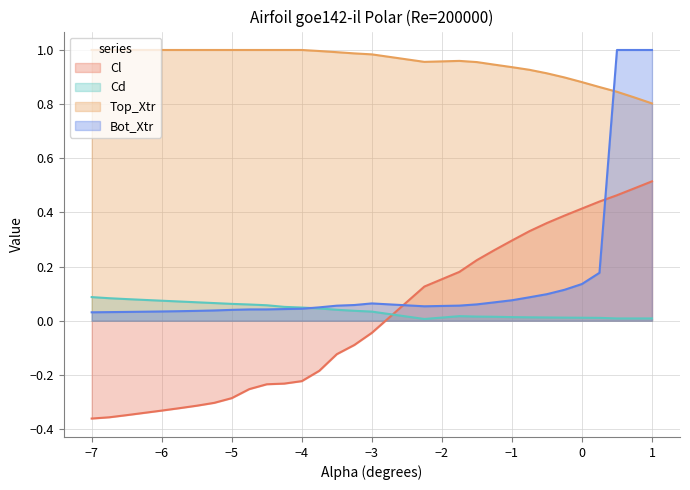

Which series has the largest total across all categories?

Top_Xtr